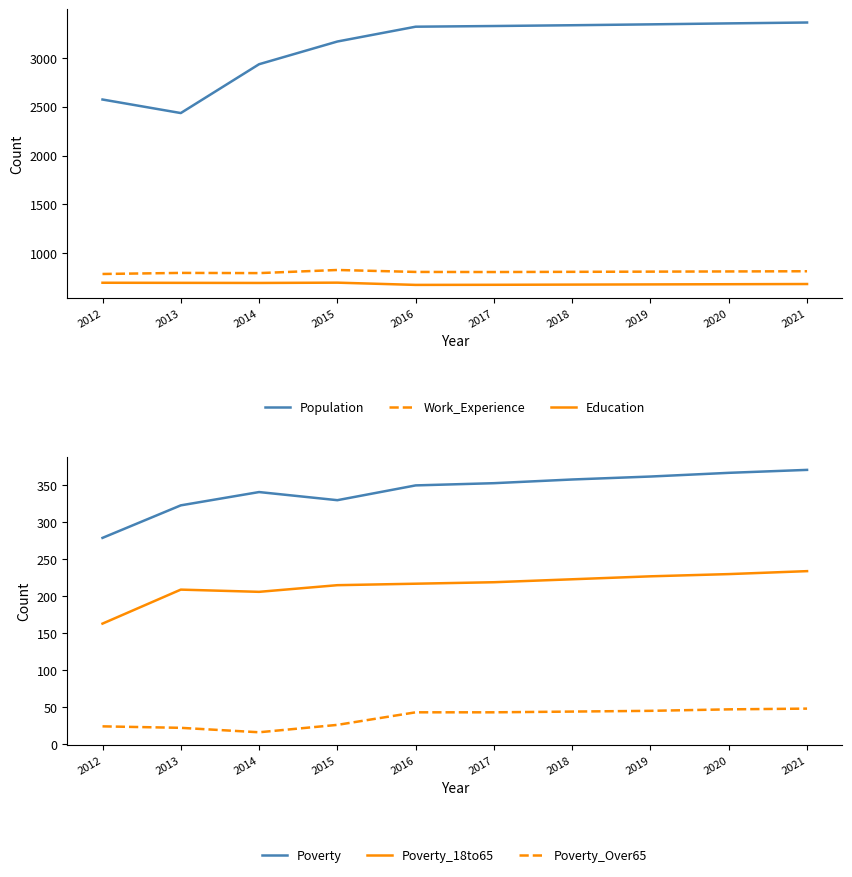

How many values in the Poverty series exceed 353?

4